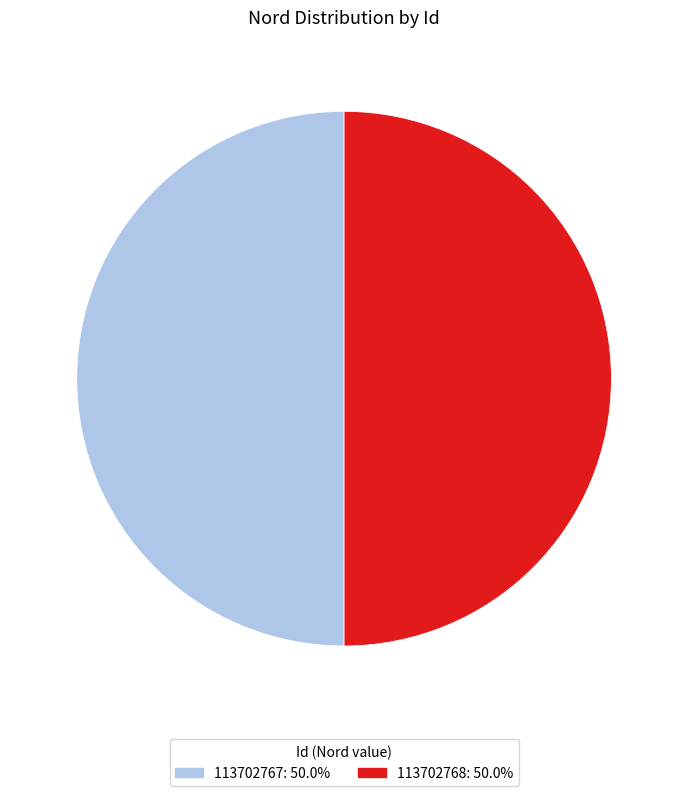

Approximately how many times larger is the value at 113702768 compared to 113702767?

1.0